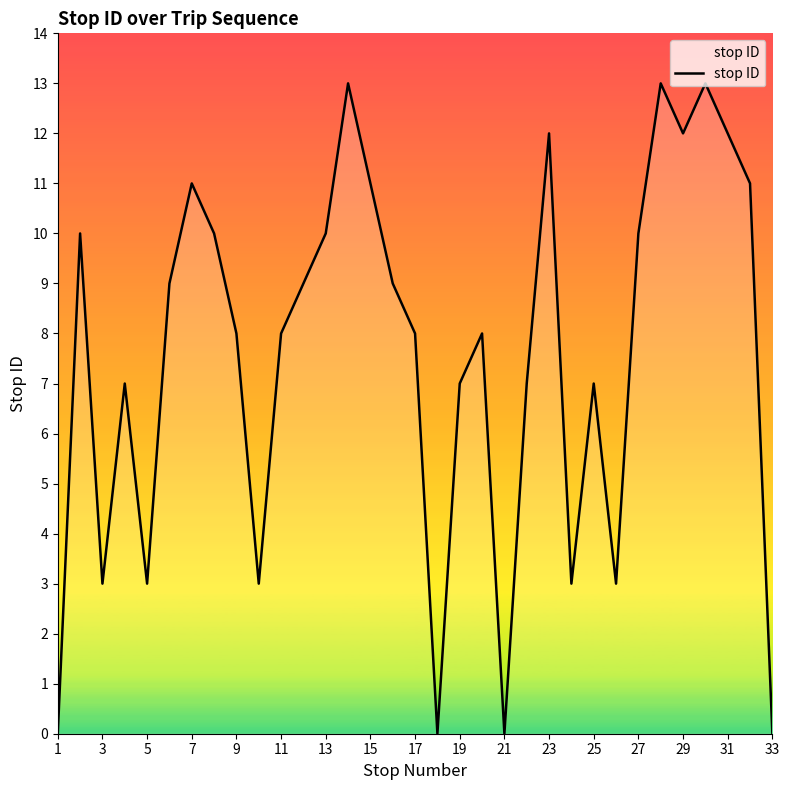

What is the maximum value shown in the chart?

13